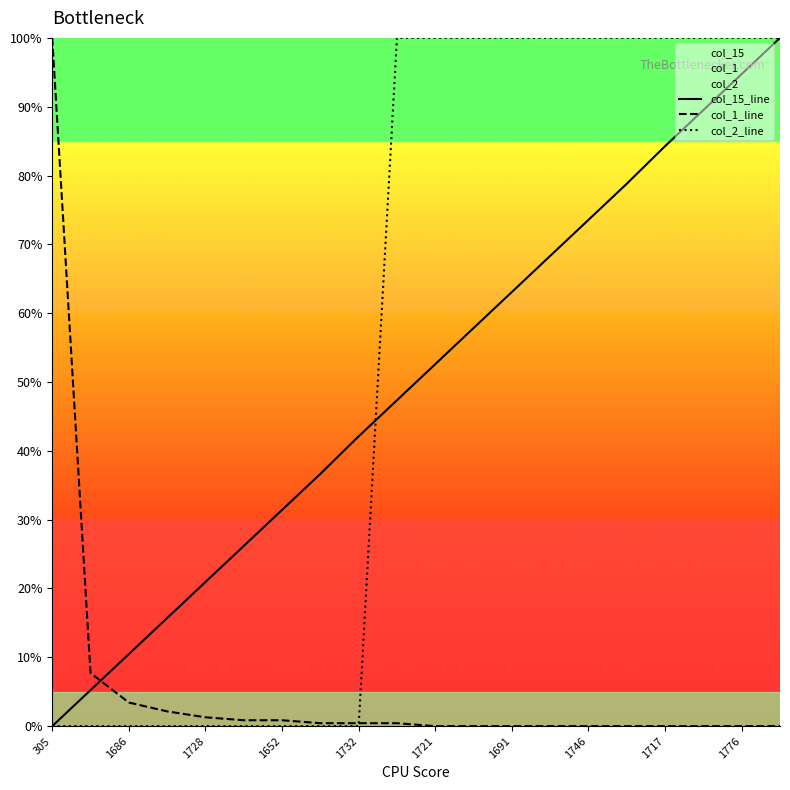

What is the label of the 12th point from the left?

11